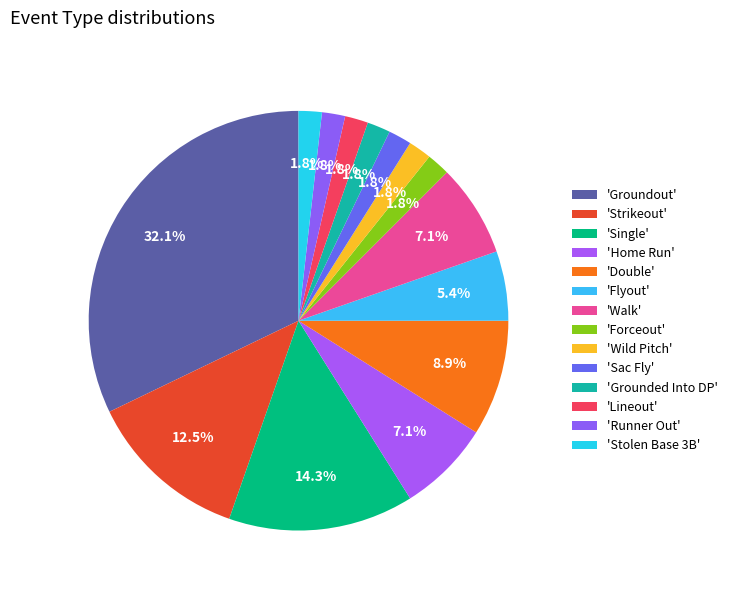

Count the number of slices in the pie.

14